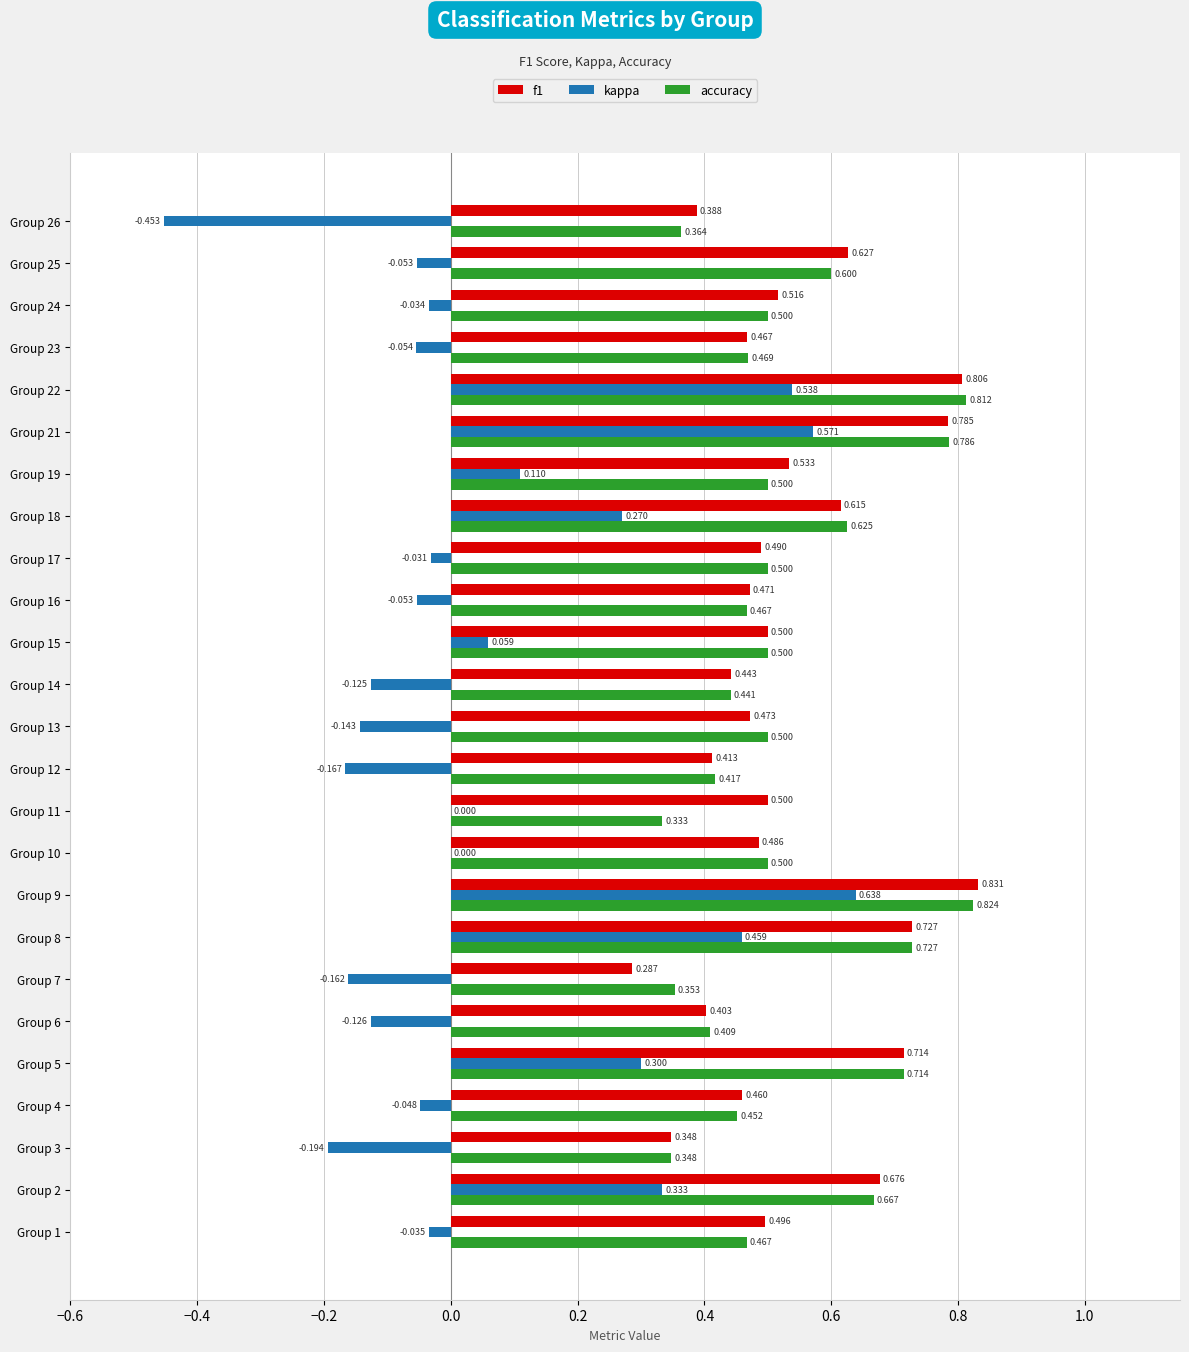

Which series changed the most between Group 9 and Group 26?

kappa